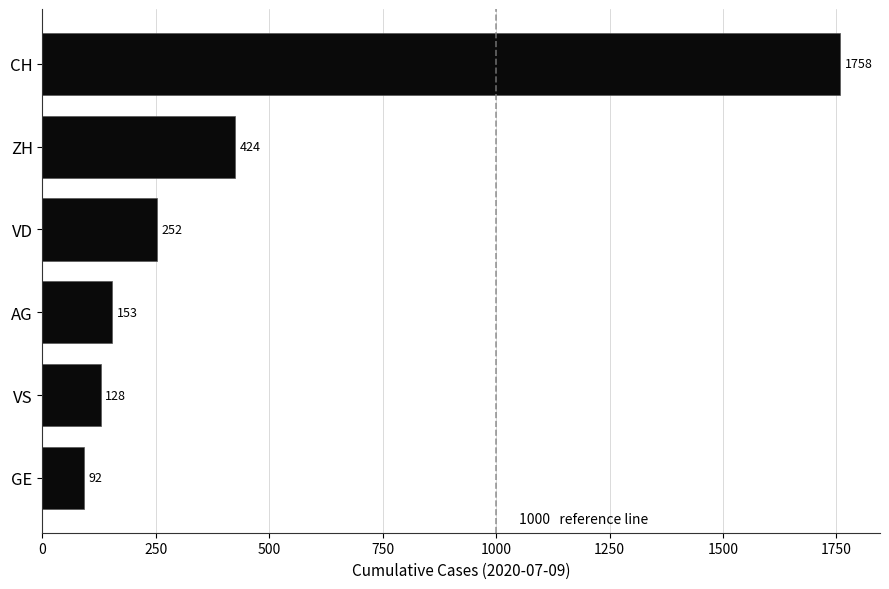

The value at VD is 433. True or false?

False